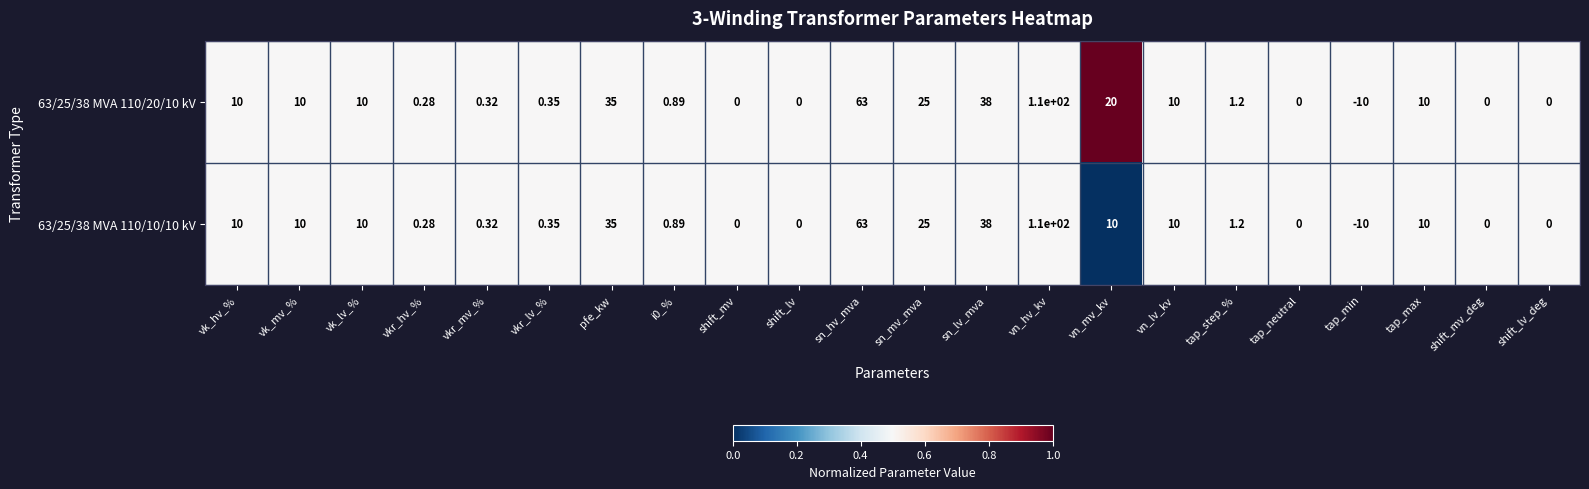

At which category is the sum across all series the highest?

vn_hv_kv